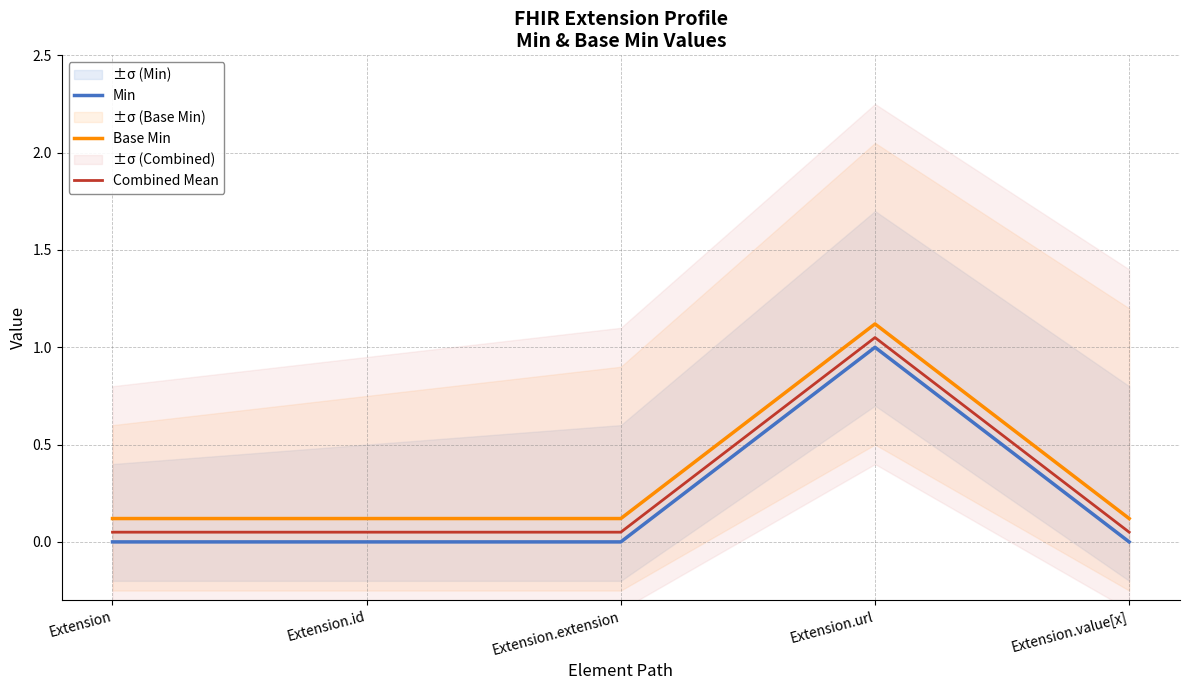

True or false: Combined Mean and Base Min intersect in this chart.

False